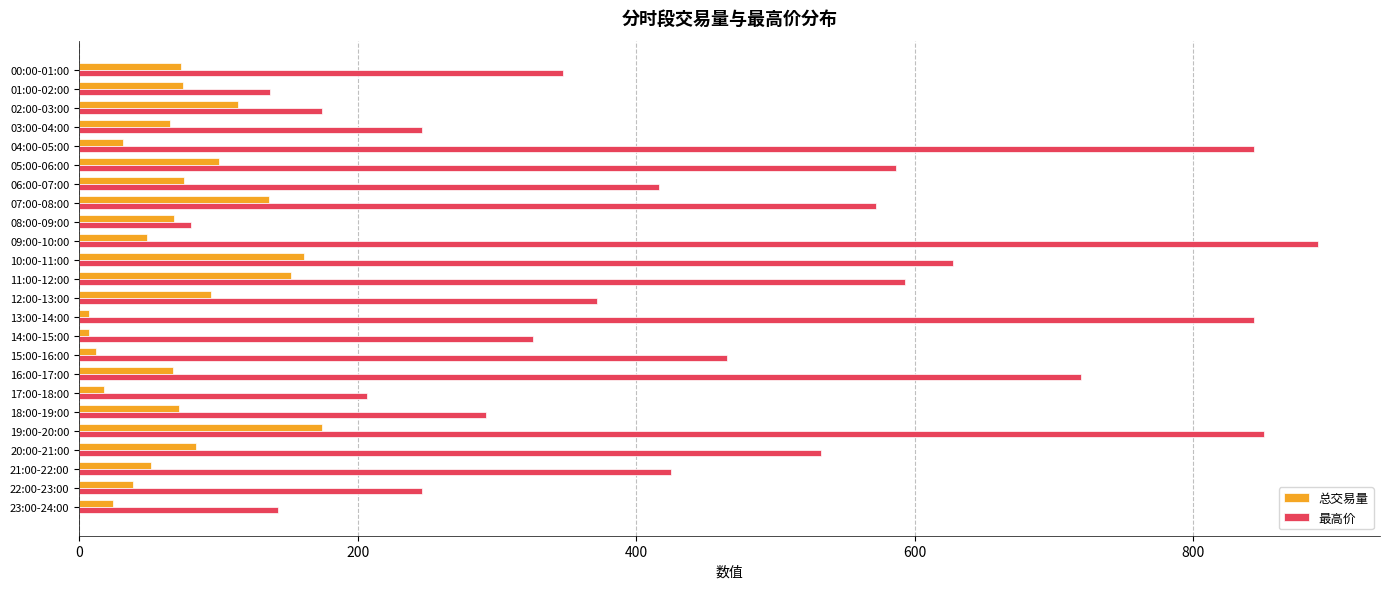

What is the difference between the second highest and minimum values in the 总交易量 series?

154.7